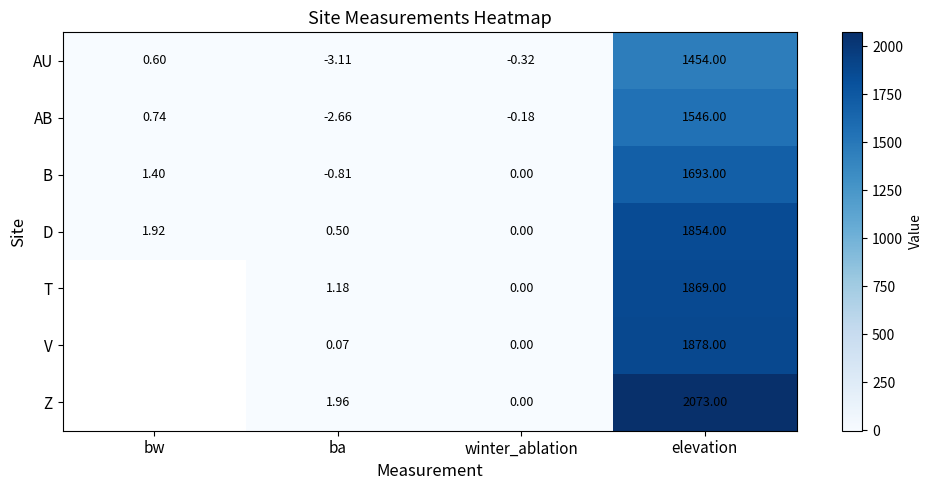

Rank the categories by AU value from highest to lowest.

elevation, bw, winter_ablation, ba